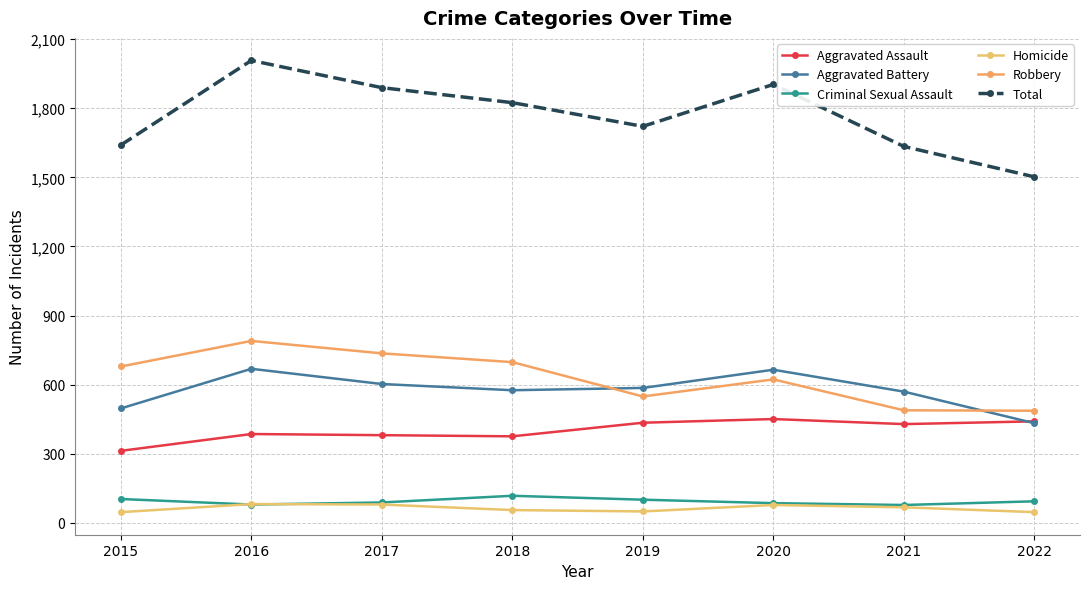

Is it true that Aggravated Battery equals 433 at 2022?

True